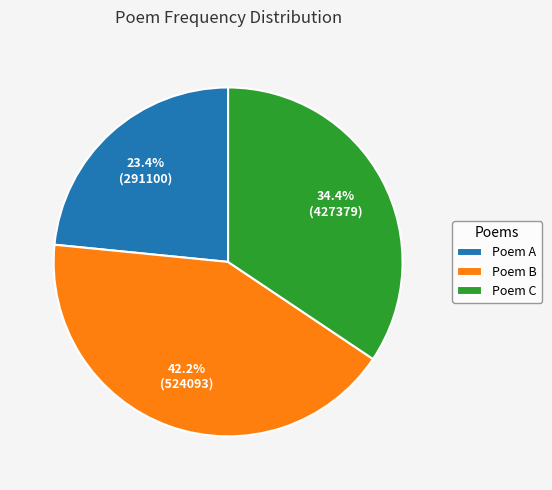

Does Poem A account for over 50% of the chart?

No